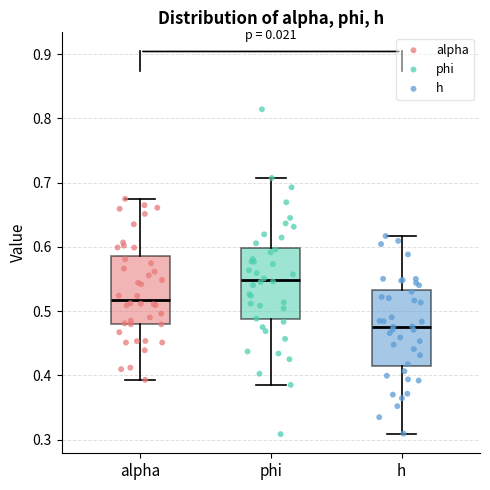

Reading left to right, read every box against the y-axis: the position of its median line, the range the box covers, and the ends of its whiskers. The values are not printed on the chart, so give them approximately, as read against the axis.

alpha: median 0.52, box 0.48 to 0.59, whiskers 0.39 to 0.67
phi: median 0.55, box 0.49 to 0.60, whiskers 0.39 to 0.71
h: median 0.48, box 0.41 to 0.53, whiskers 0.31 to 0.62